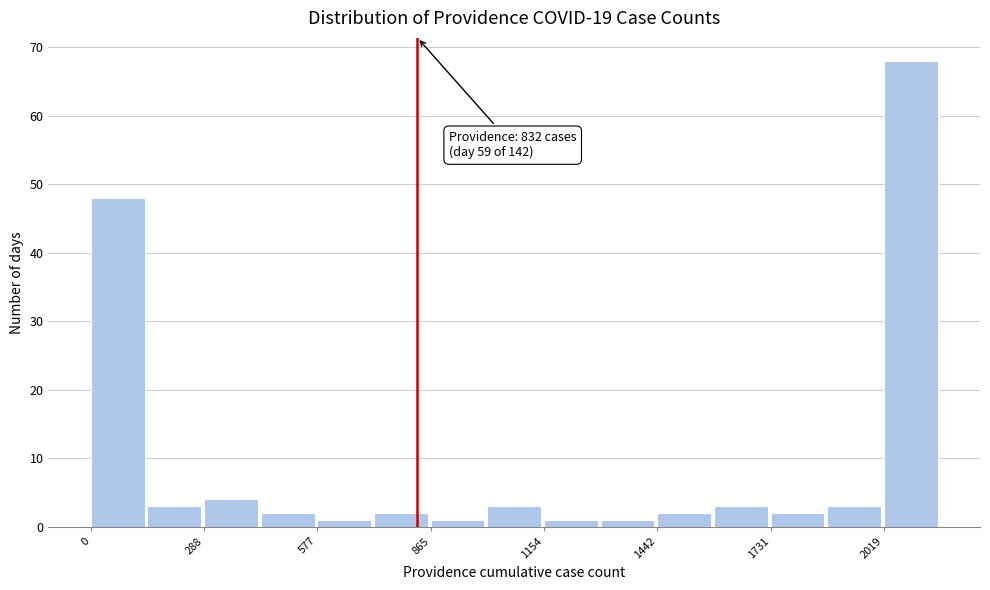

Around what value on the x-axis is the tallest bar? Give the approximate position of its centre, as read against the axis.

2100